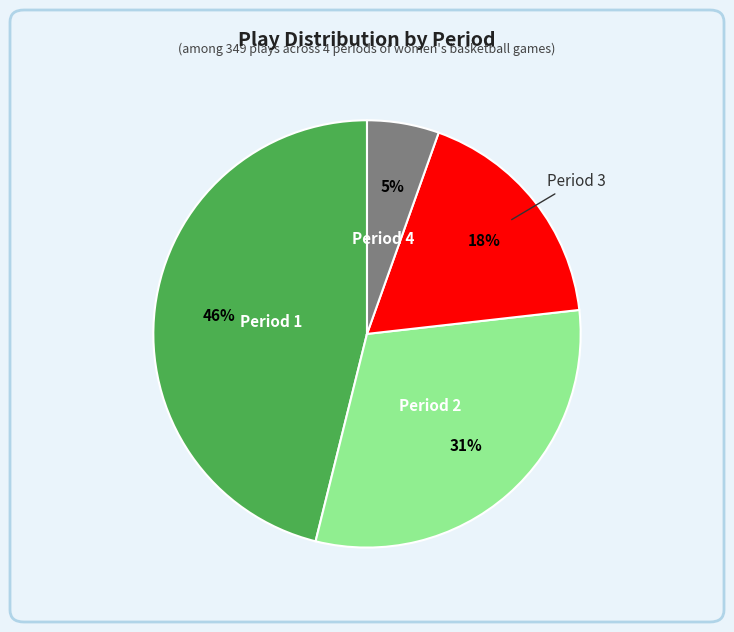

To the nearest percent, what percentage of the pie is Period 1?

46%